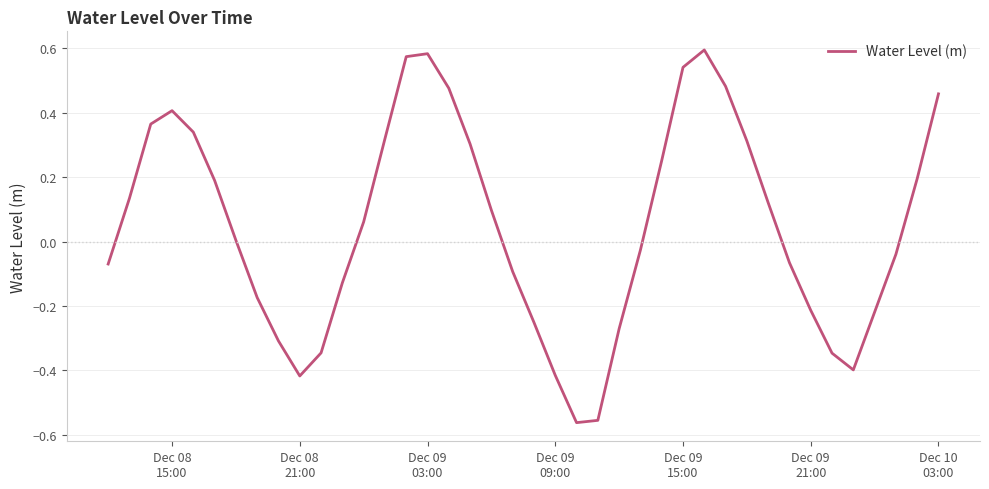

Does the chart display data point markers on the line(s)?

No